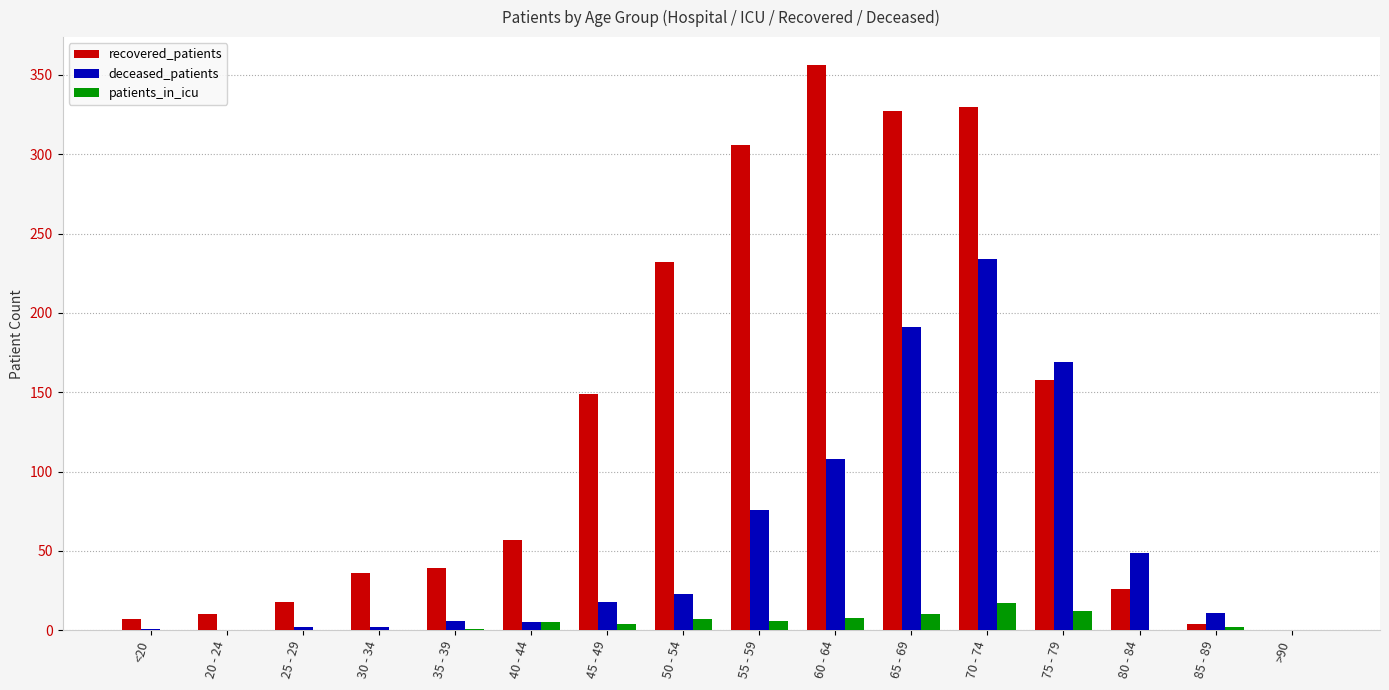

Is the value of recovered_patients at 55 - 59 greater than the value of deceased_patients at 70 - 74?

Yes